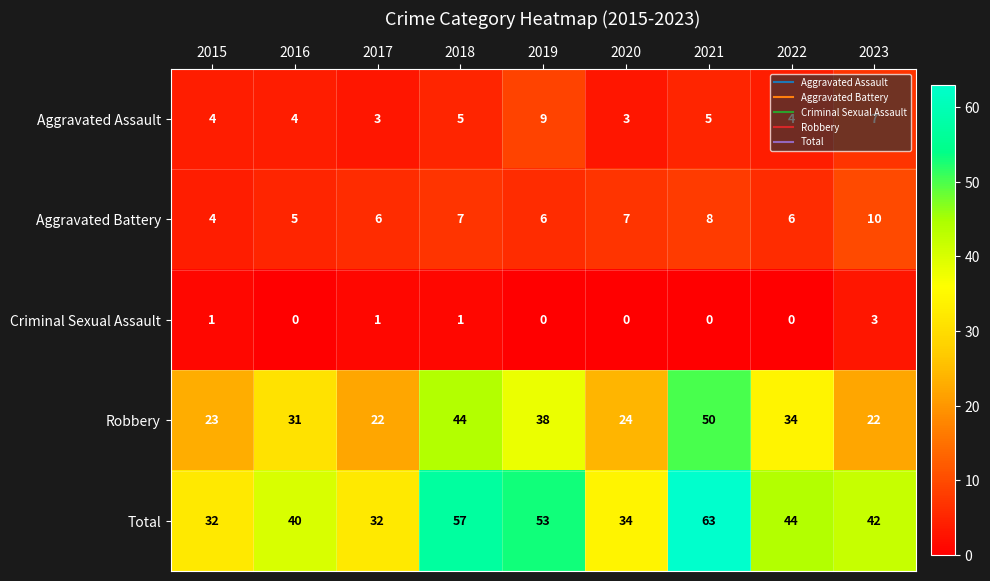

What is the difference between the maximum and minimum values in the Aggravated Battery series?

6